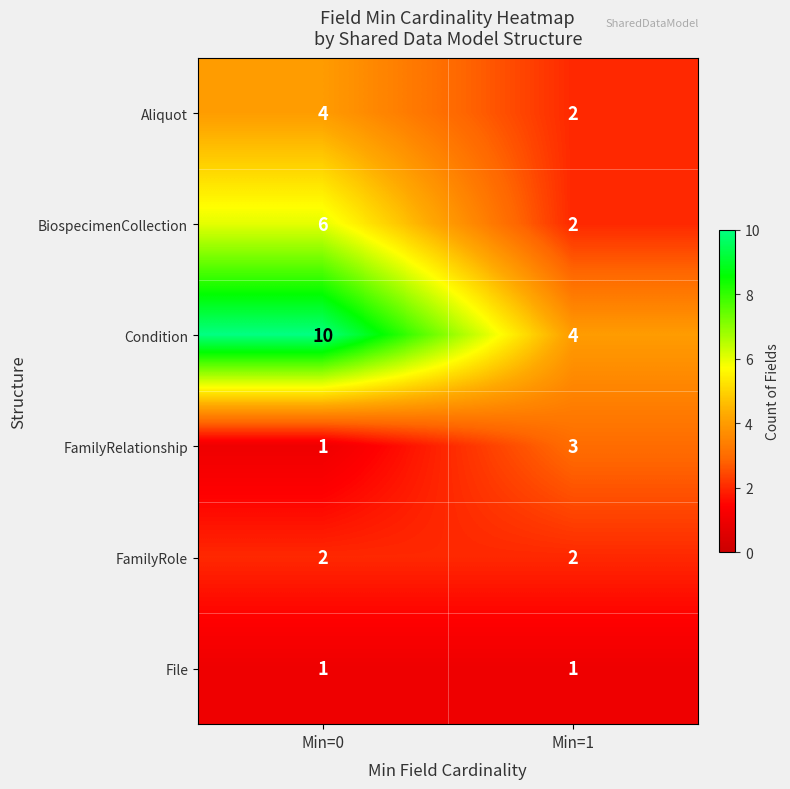

What is the total value across all series at Min=1?

14